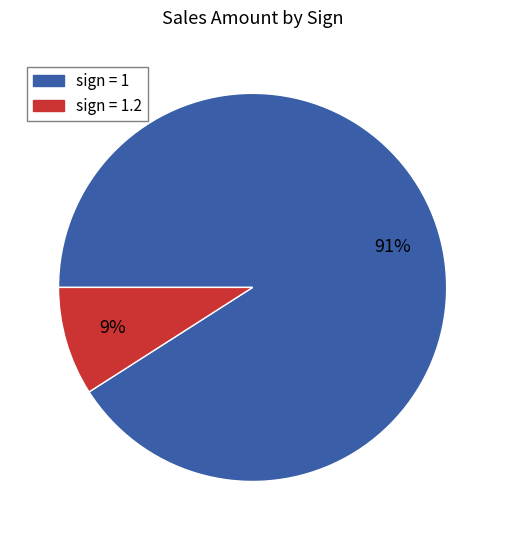

To the nearest percent, what is the average slice percentage?

50%